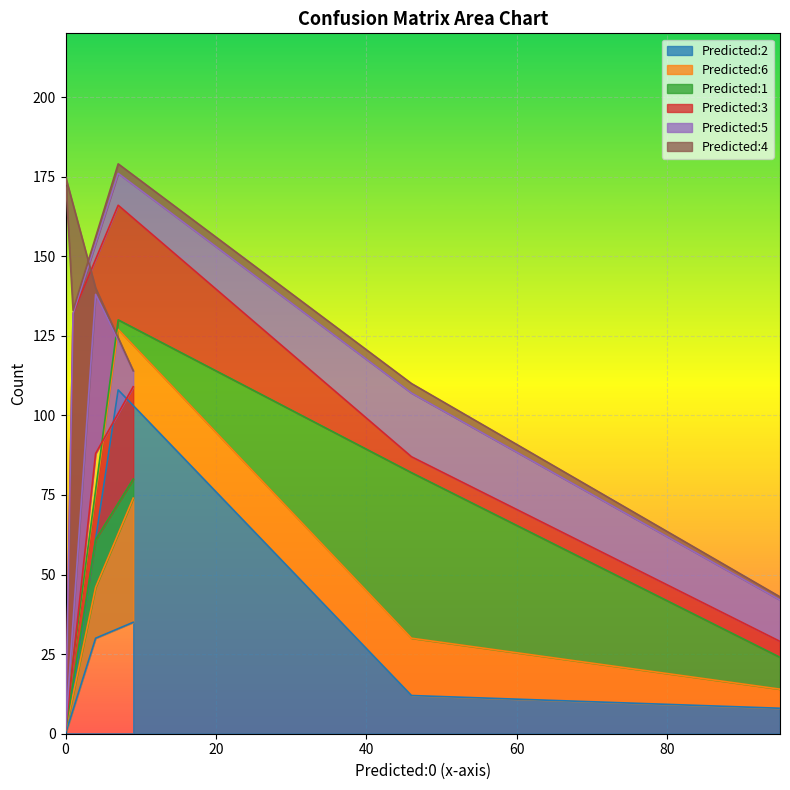

How many values in the Predicted:1 series are below 6?

3